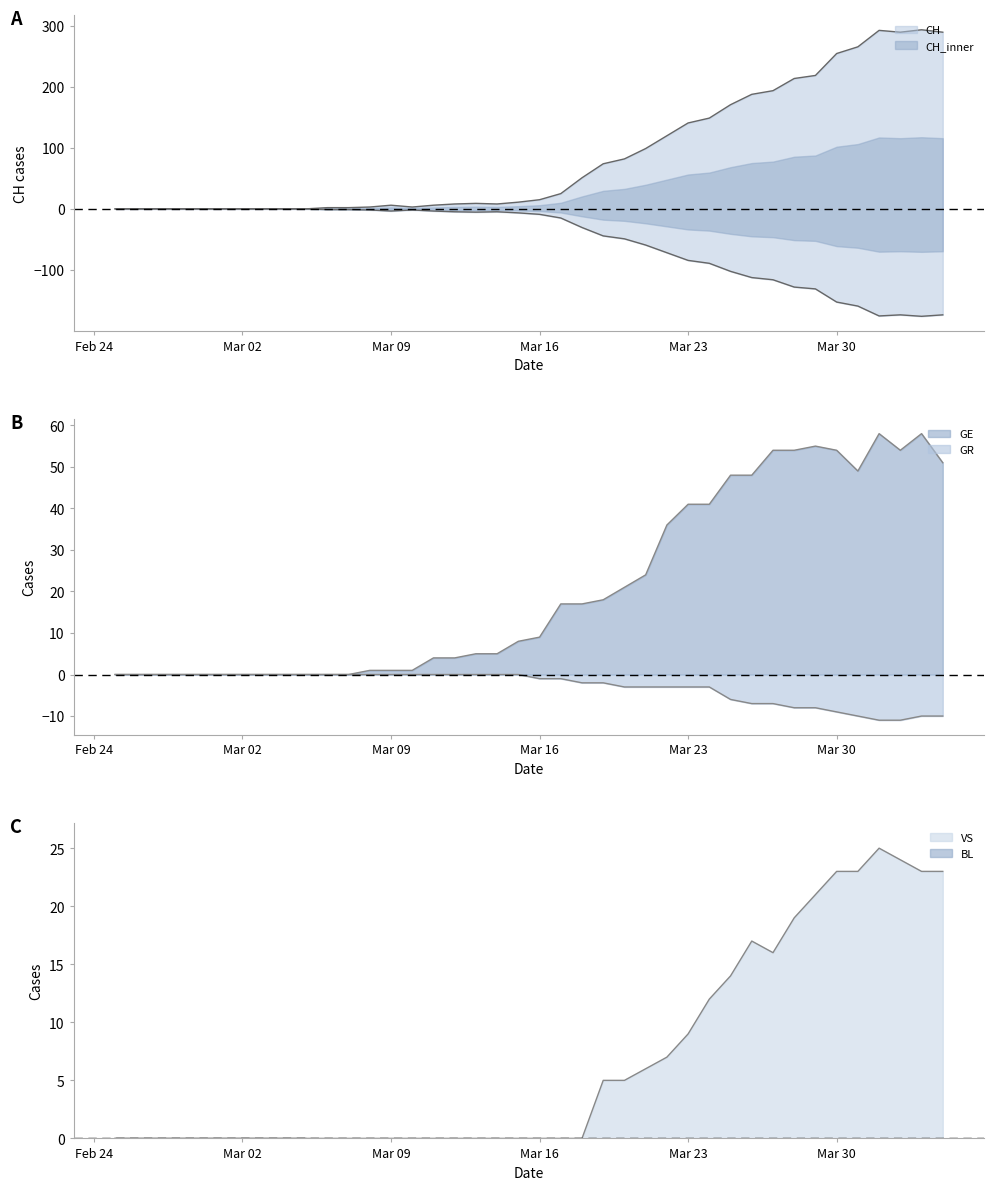

Which series has the largest total across all categories?

CH